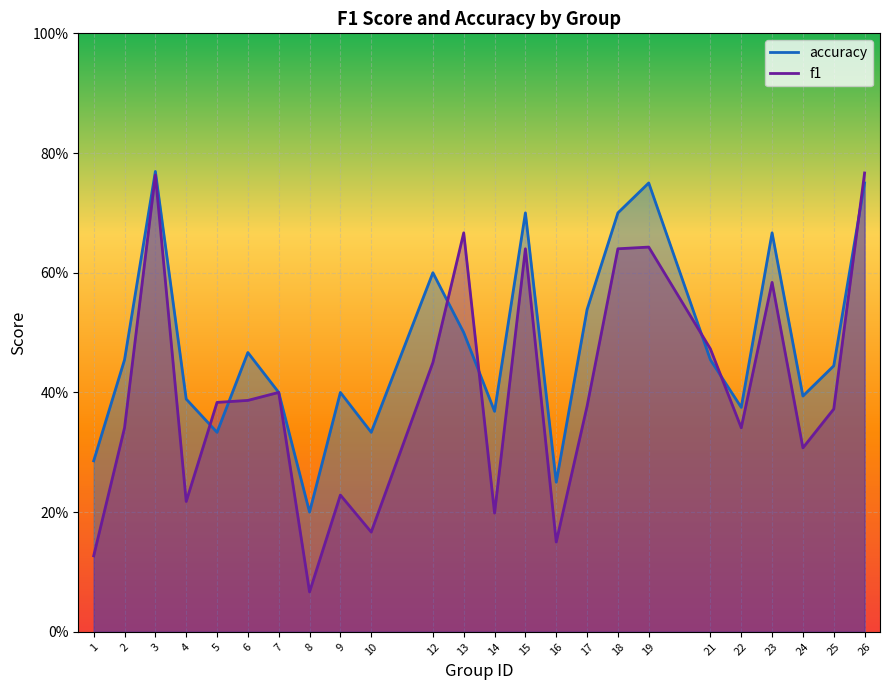

How many lines are shown in the chart?

2